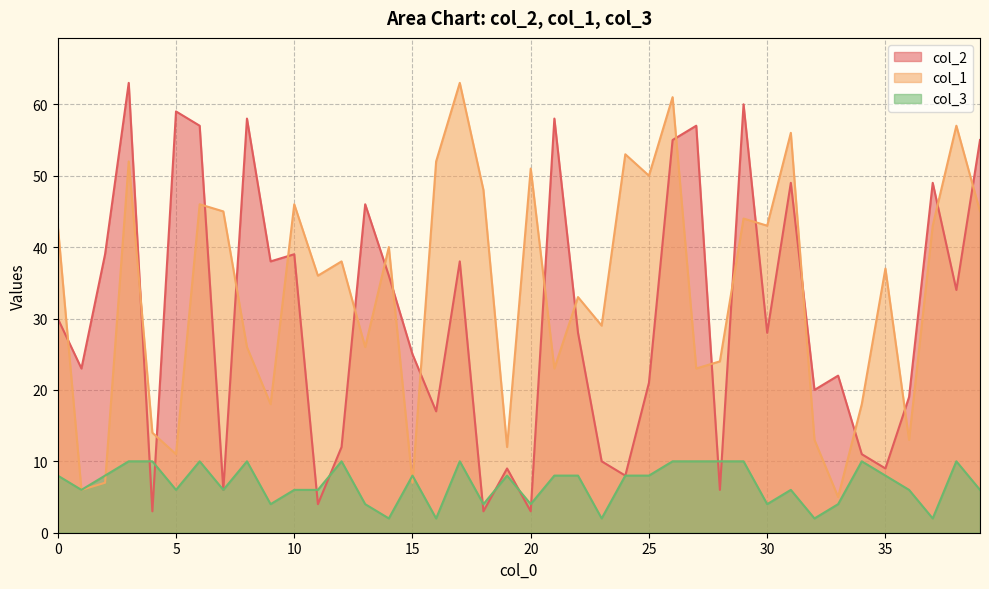

What is the difference between the maximum and minimum values in the col_2 series?

60